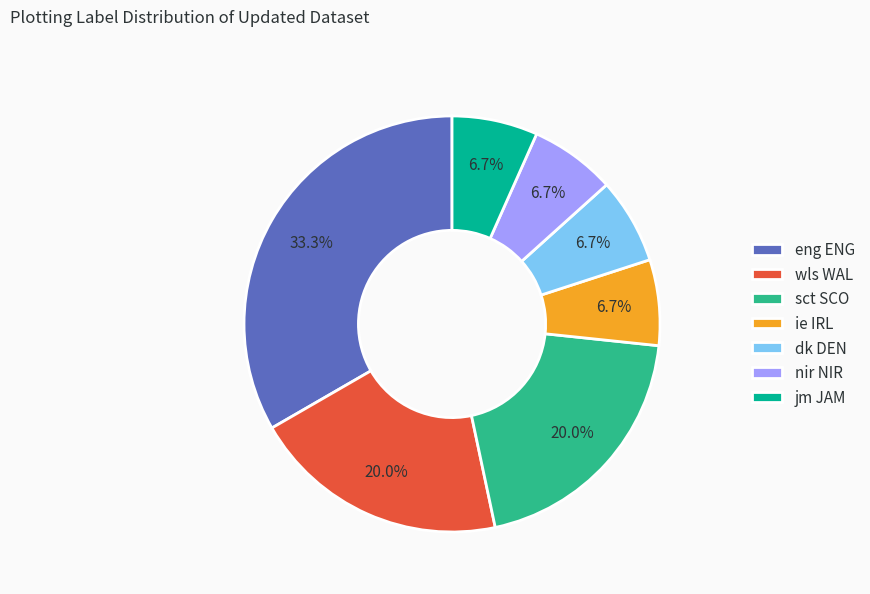

Is eng ENG the majority of the pie?

No